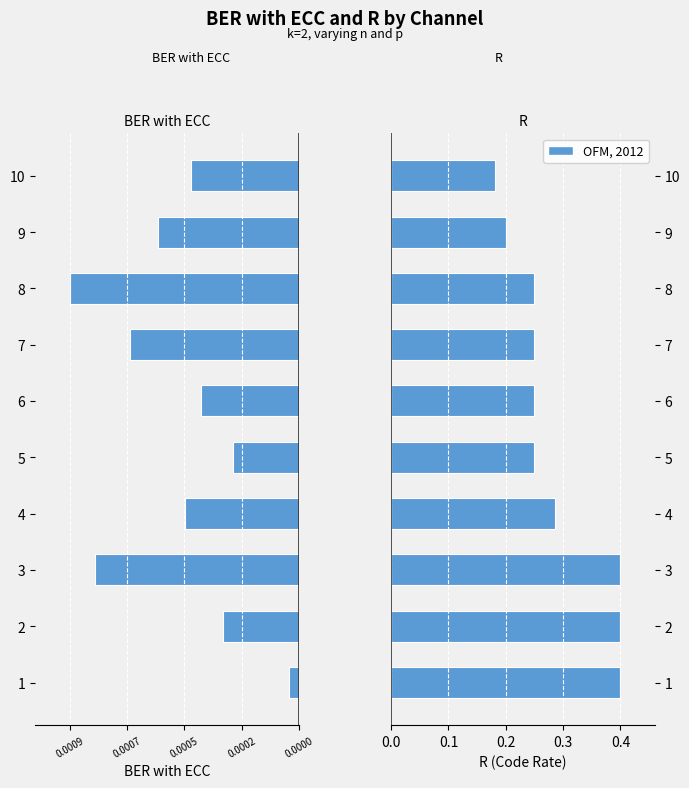

What is the value of the R bar at the 1st from the left?

0.4